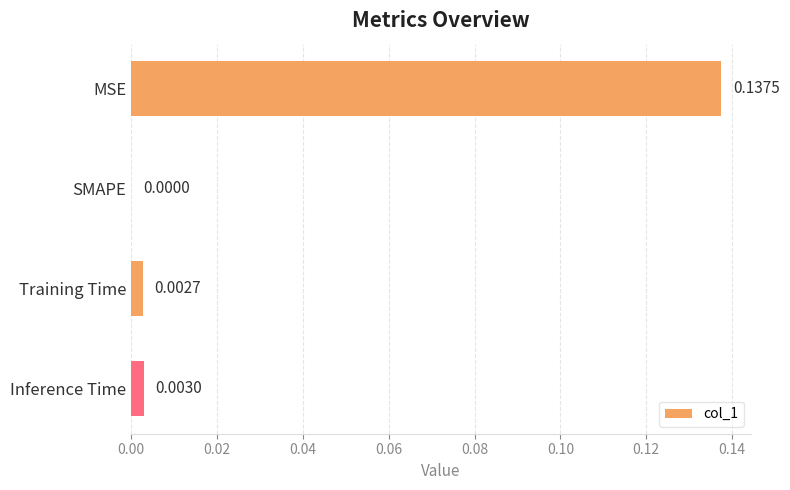

At which category does the chart reach its peak across all series?

MSE